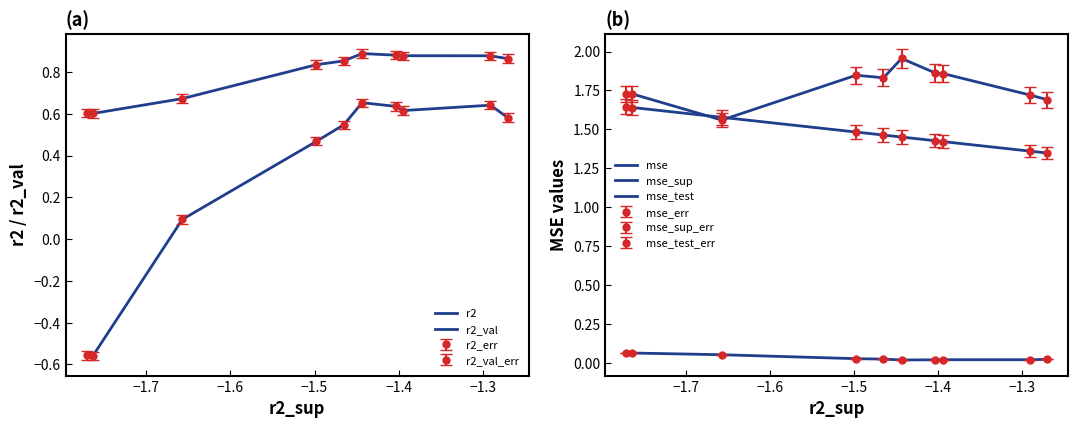

At which label does mse_test reach its peak?

−1.4